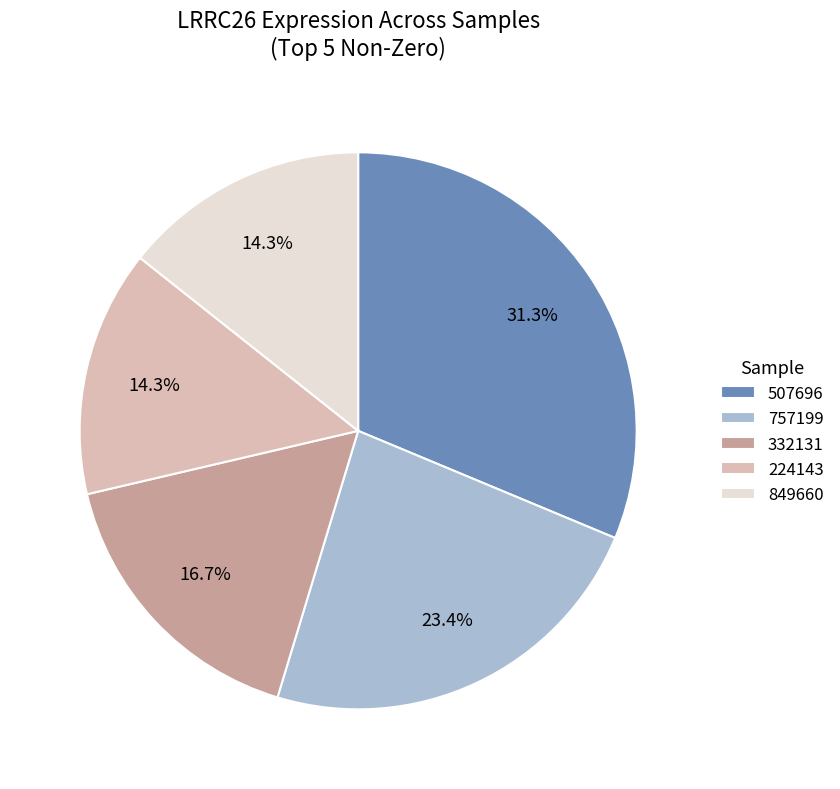

Which slice is the largest?

507696